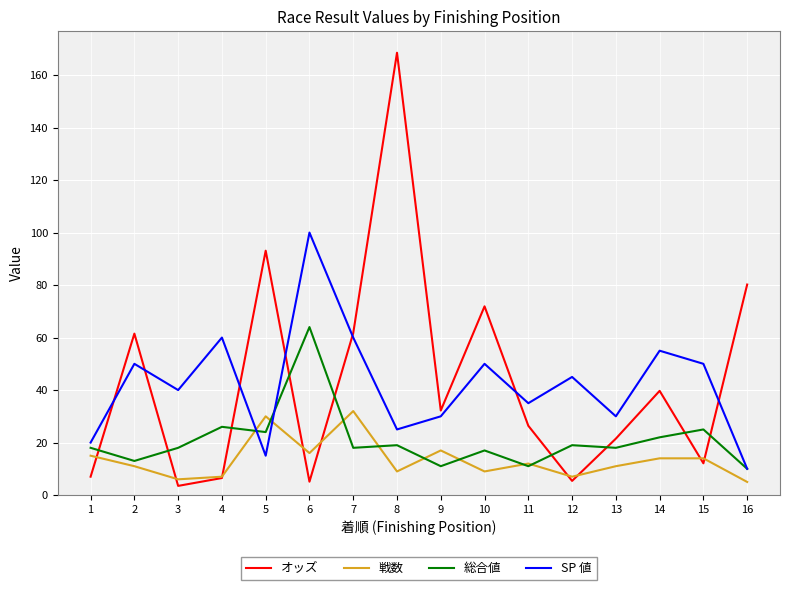

What is the average value of the オッズ series?

43.5